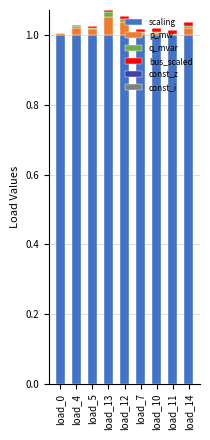

Is it true that scaling equals 1.0 at load_13?

True